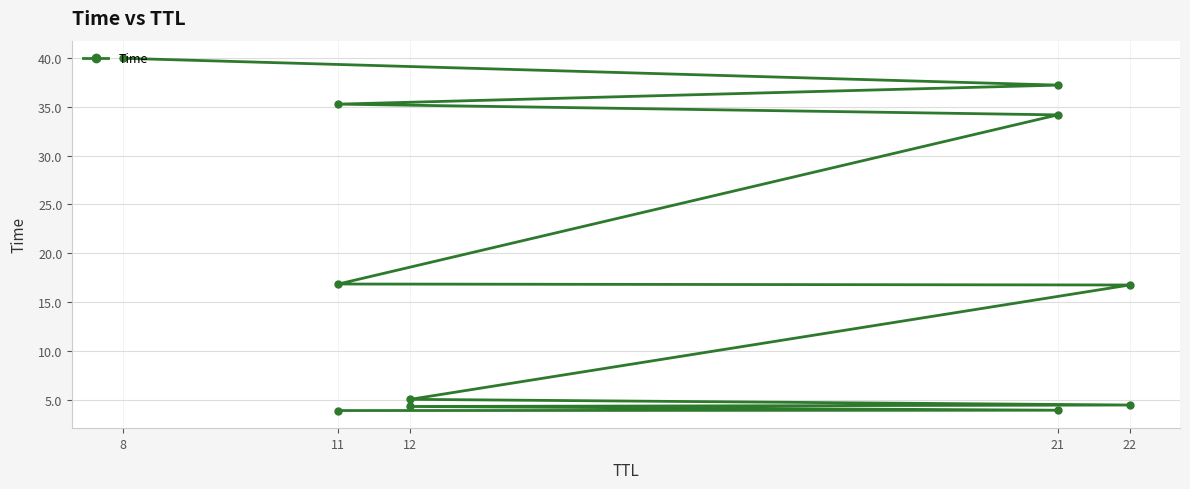

How many lines are shown in the chart?

1